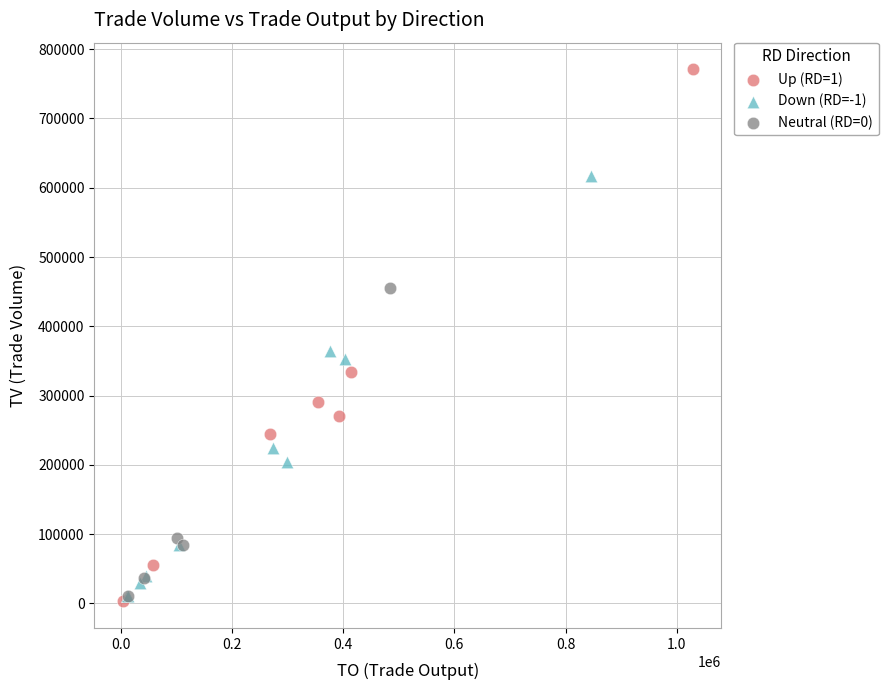

Which series reaches the maximum Y coordinate?

Up (RD=1)